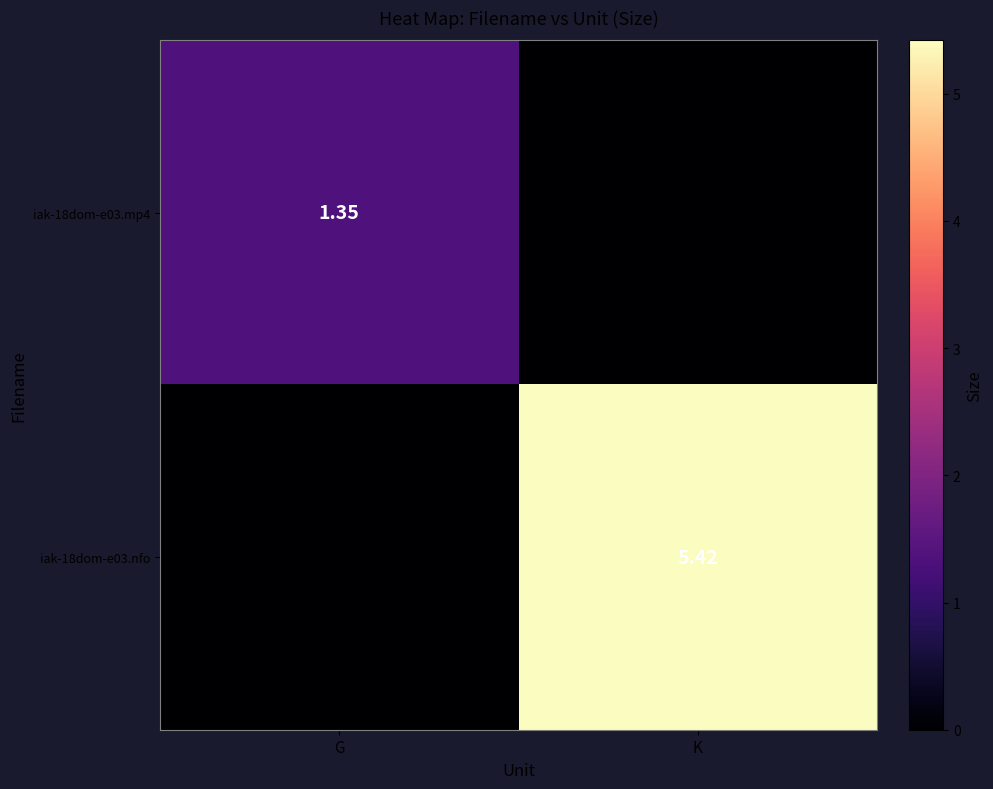

Is the value of iak-18dom-e03.mp4 at G greater than the value of iak-18dom-e03.nfo at K?

No